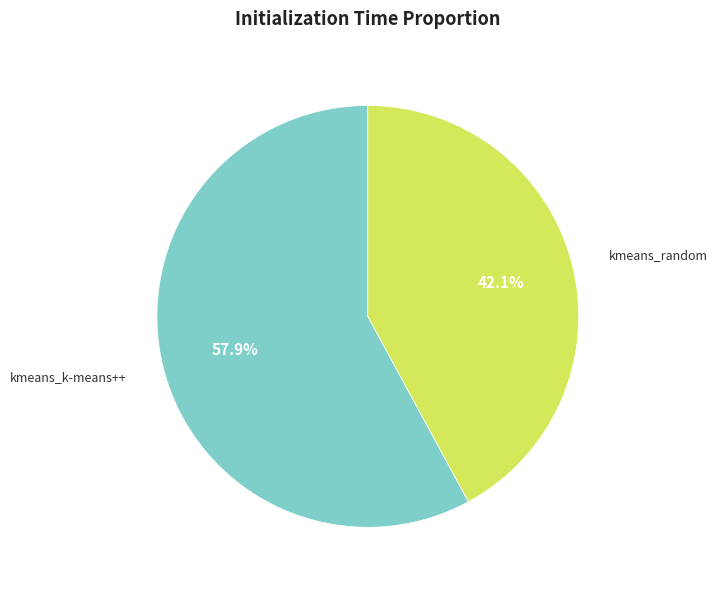

Is there a majority slice in this chart?

Yes